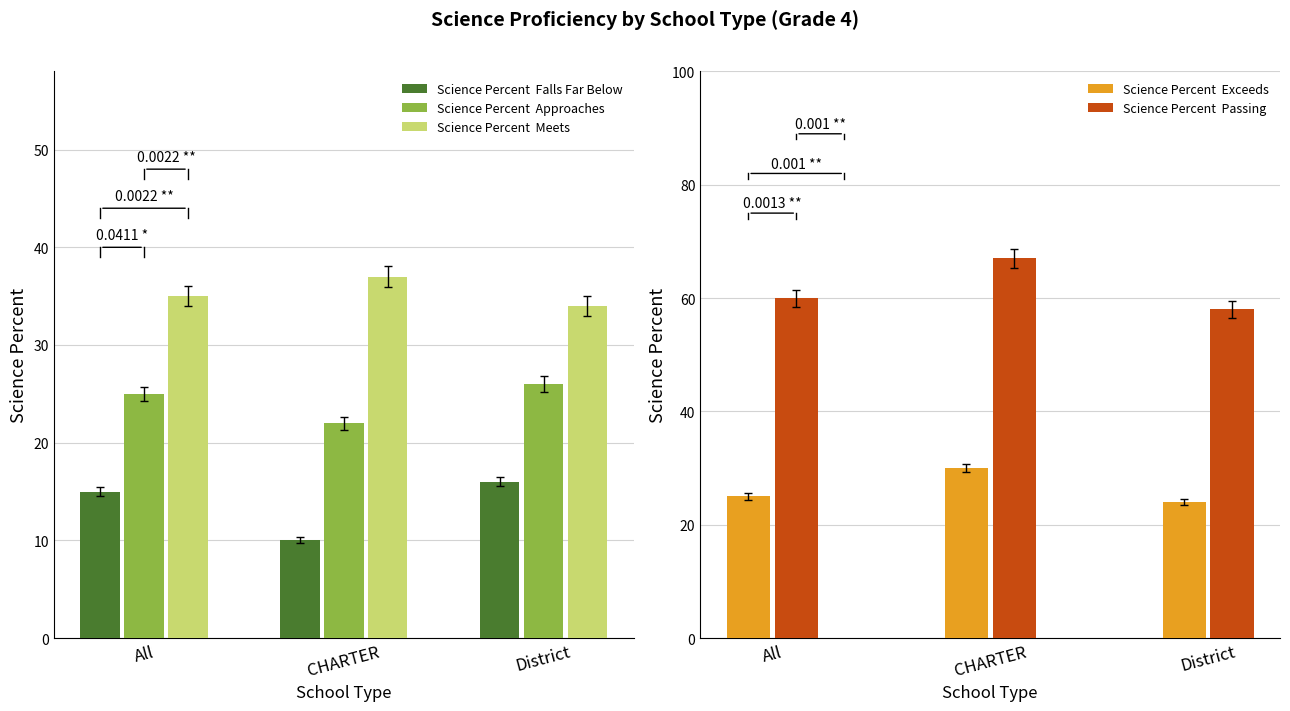

What is the label of the 3rd bar from the left?

District